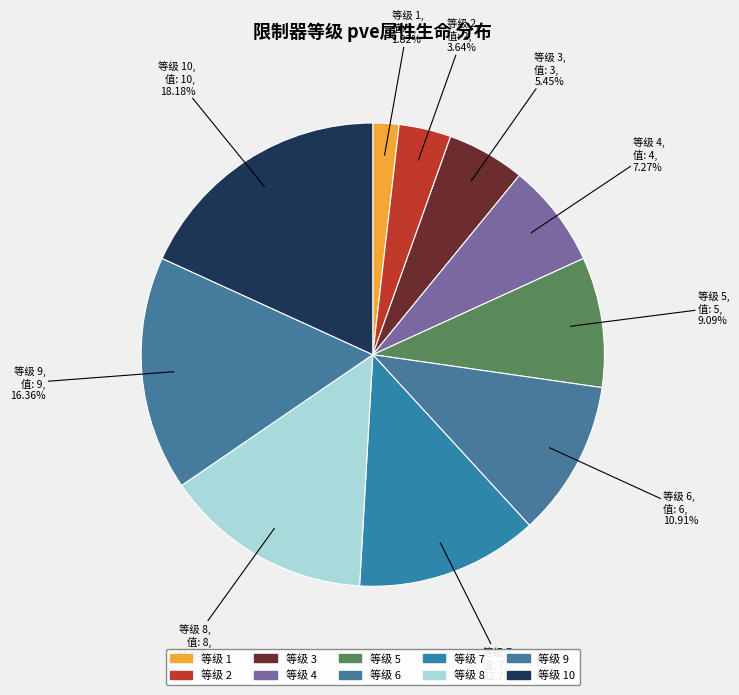

Is there a majority slice in this chart?

No